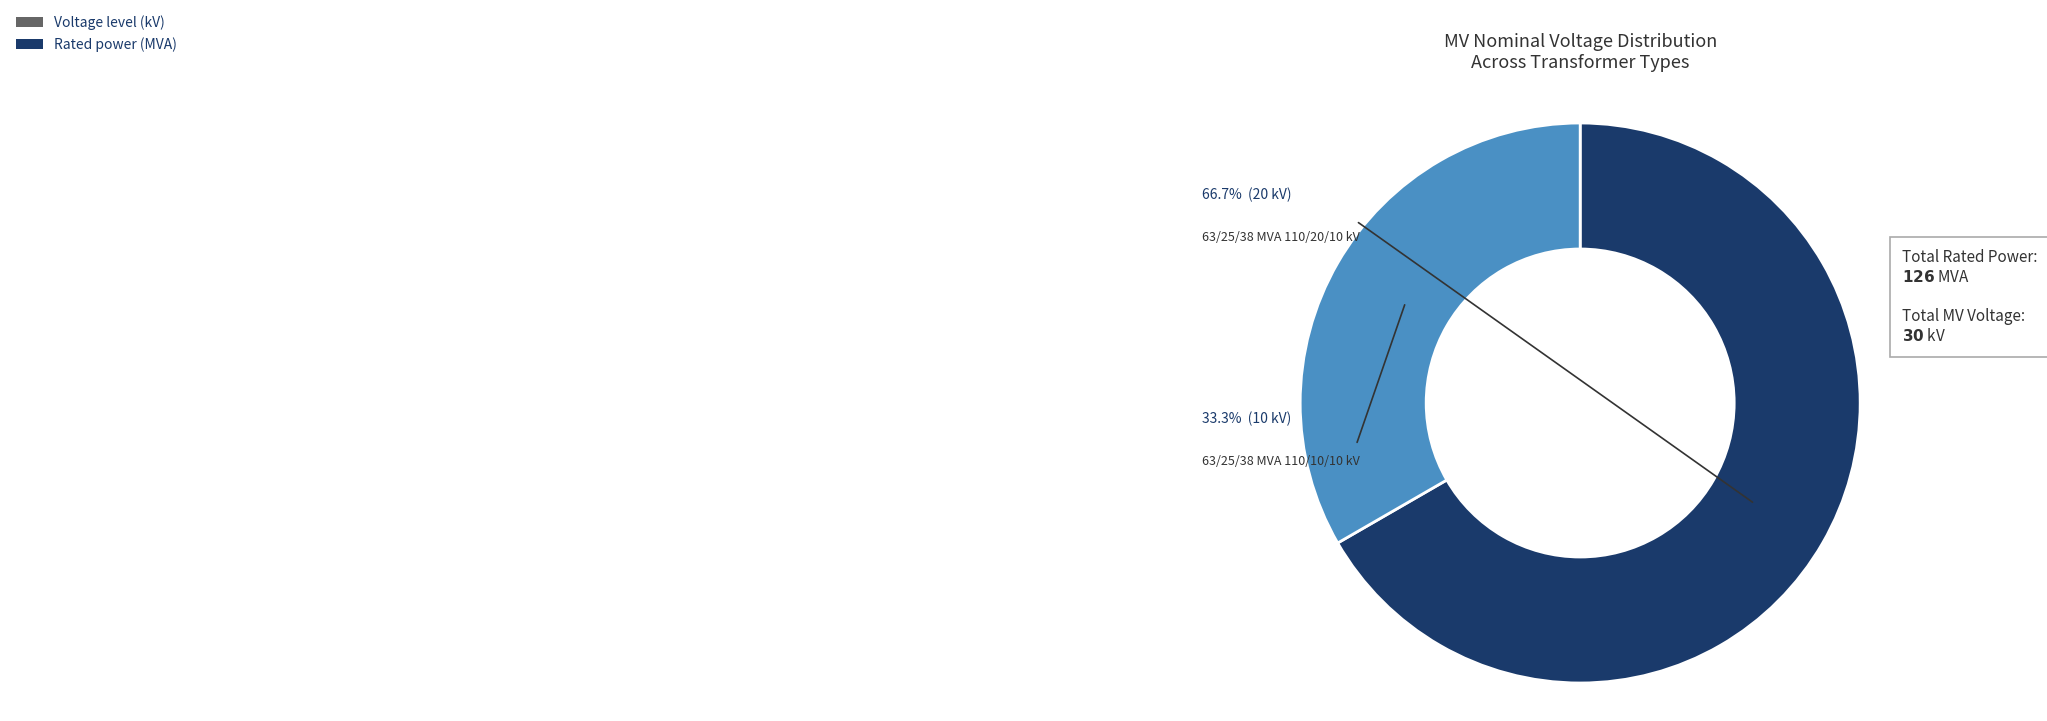

How many slices are in this pie chart?

2